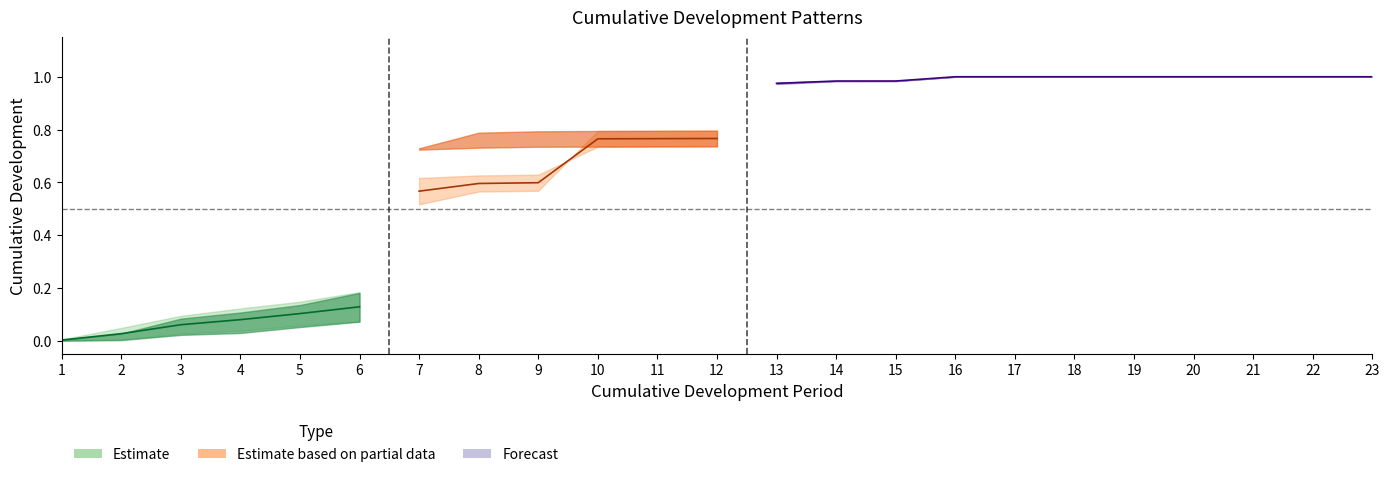

The Volume 6 series shows 0.3 at 12. True or false?

False